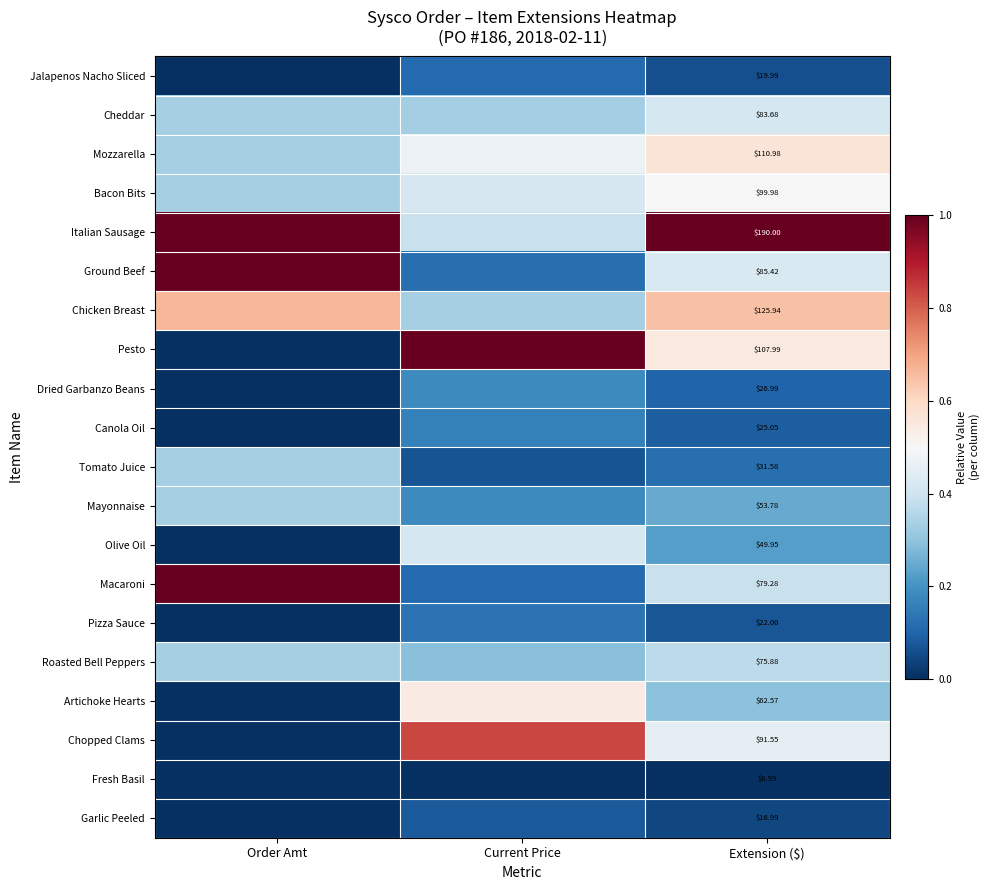

The Garlic Peeled series shows 0.0 at Extension ($). True or false?

False